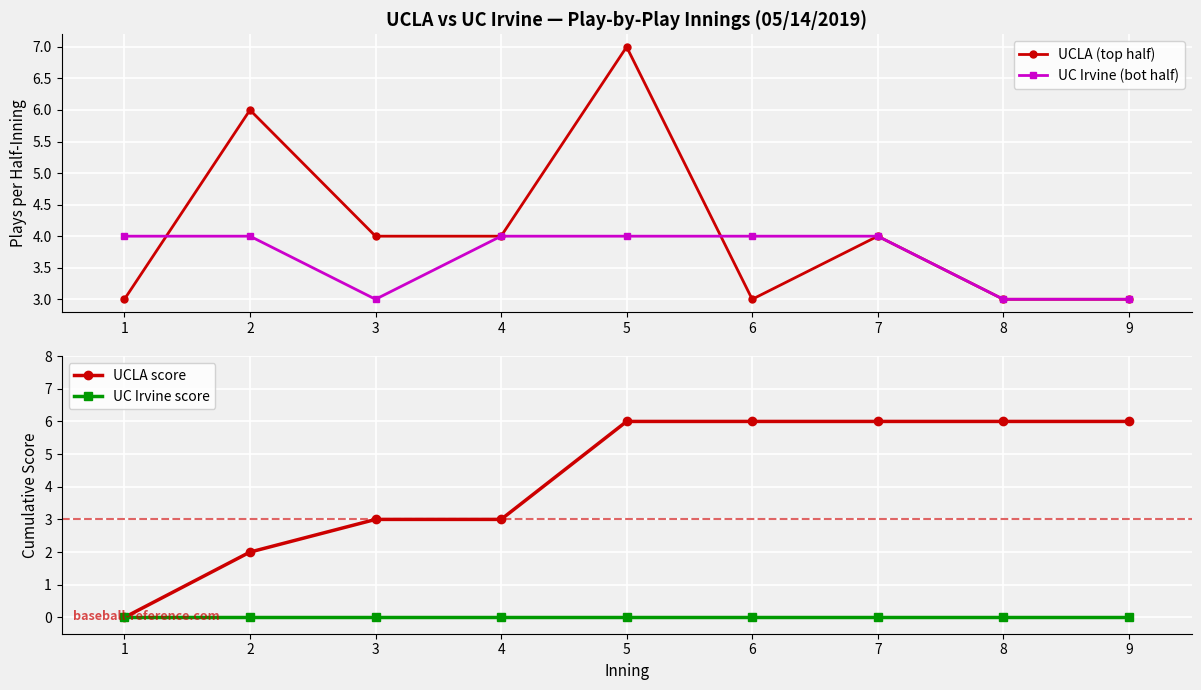

Which series changed the most between 5 and 8?

UCLA (top half)